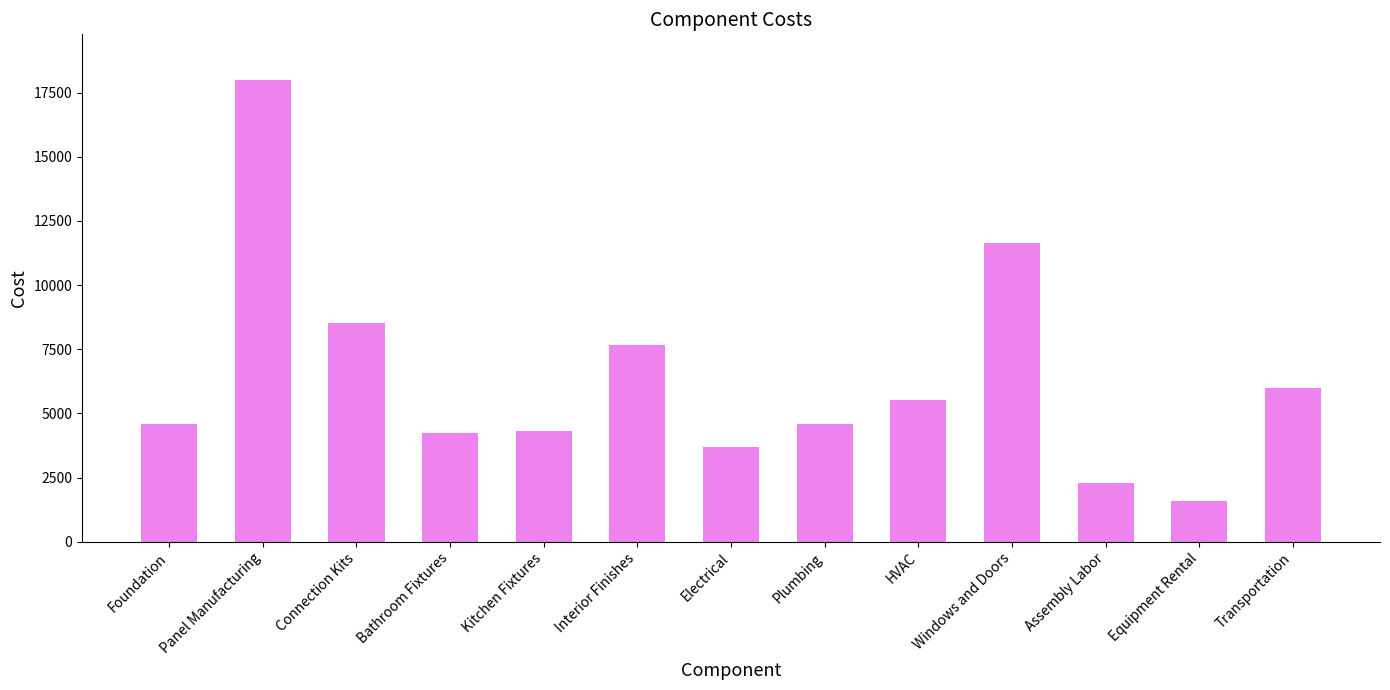

How many bars are there in total?

13